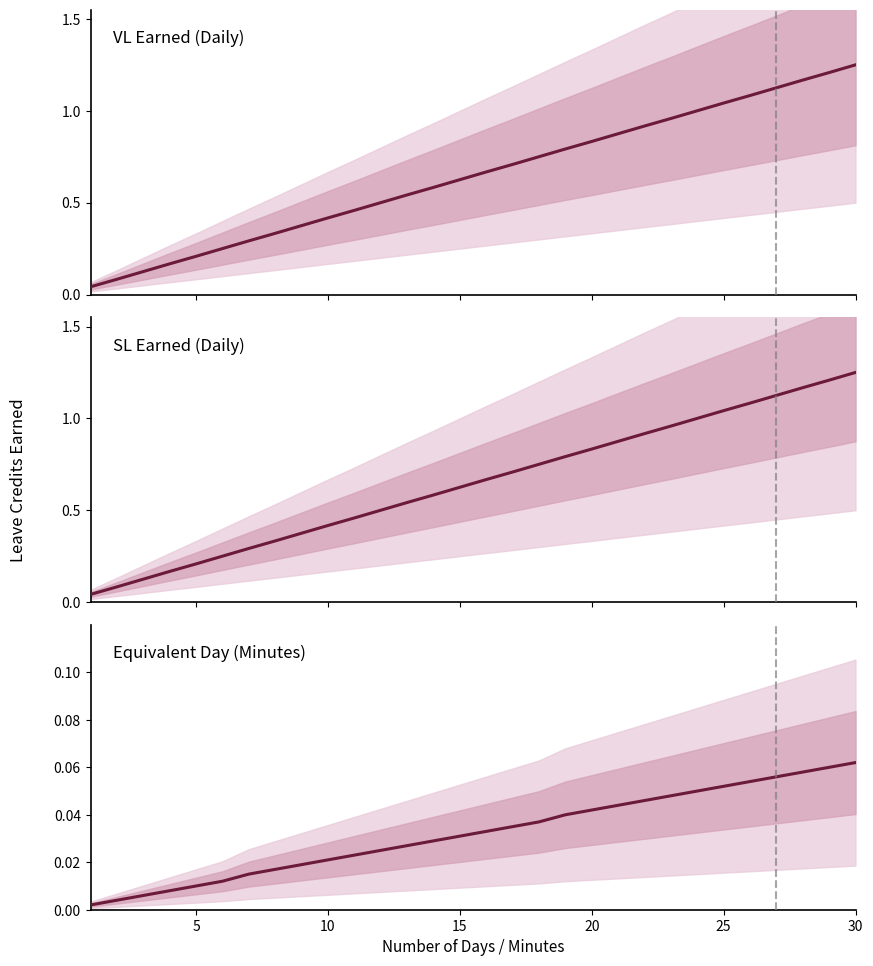

Which series has the largest total across all categories?

VL Earned